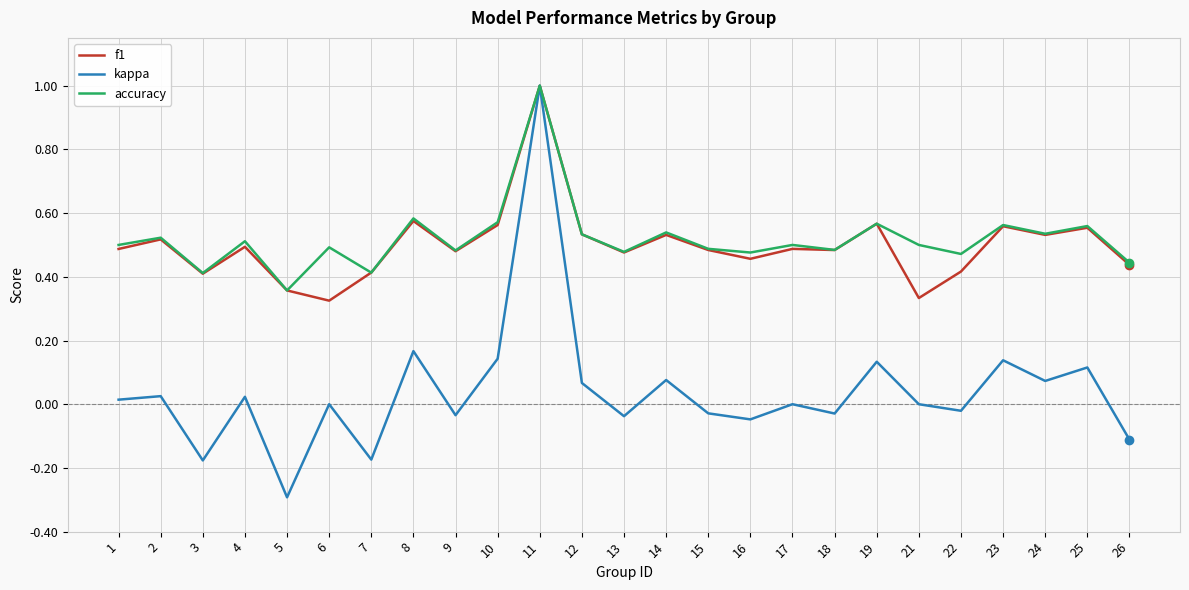

What are all the series names shown in the legend?

f1, kappa, accuracy